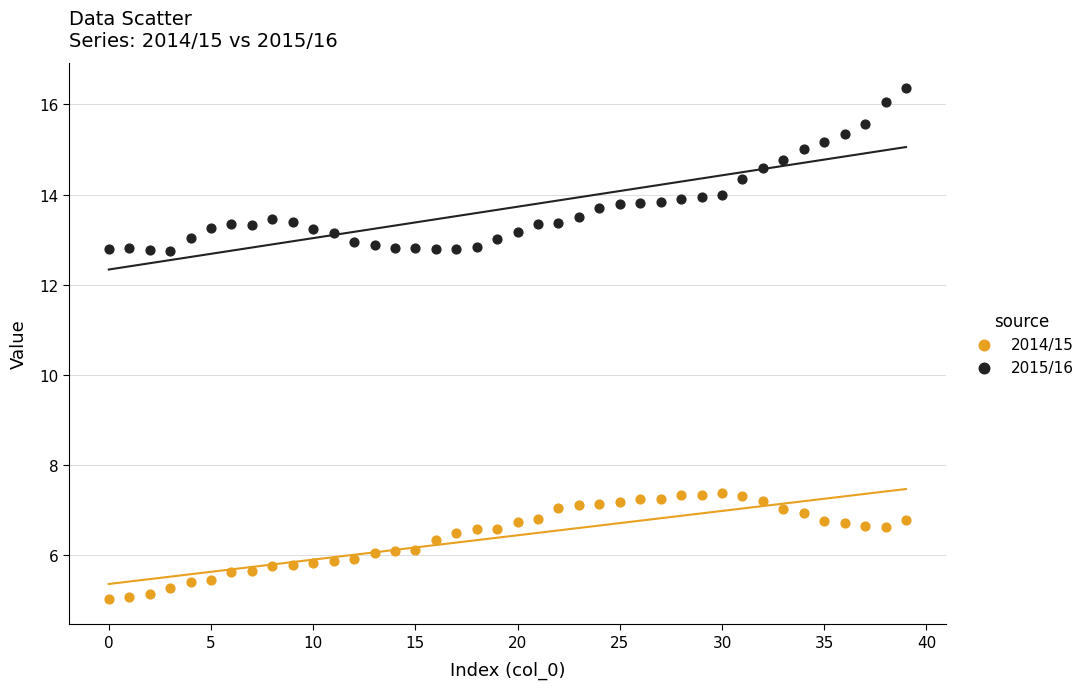

Which series contains the highest Y value?

2015/16